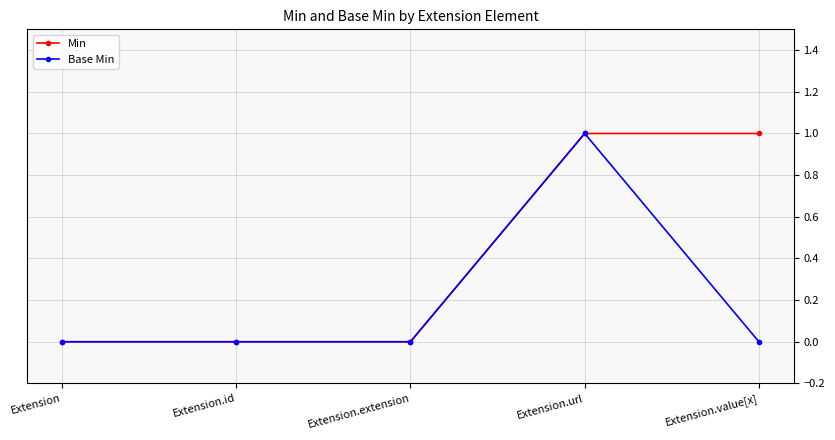

What is the label of the 3rd point from the right?

Extension.extension